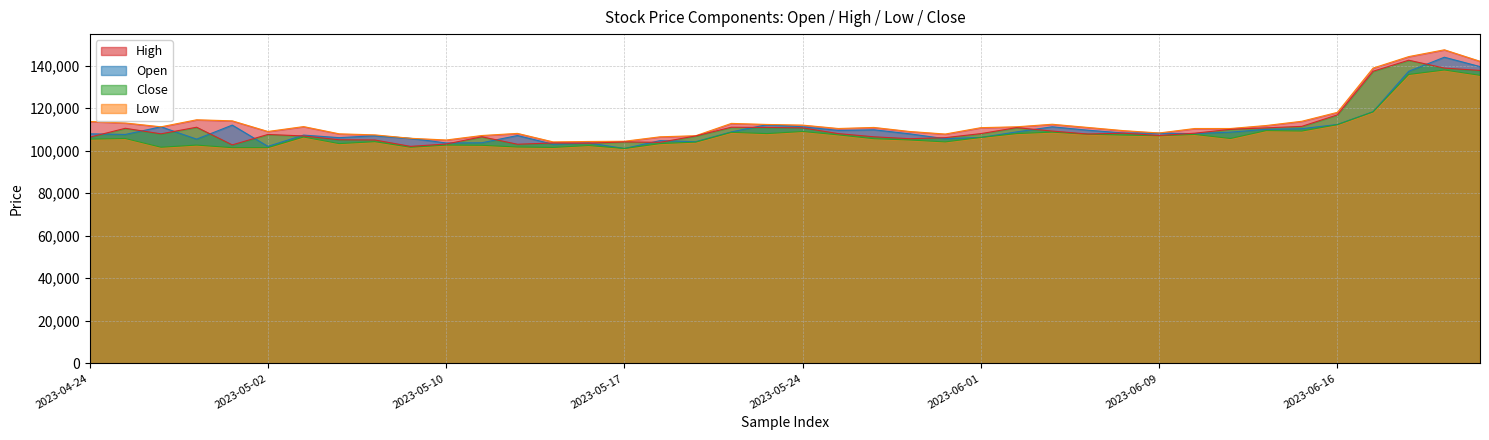

Rank the series at 2023-04-24 from highest to lowest value.

High, Open, Close, Low